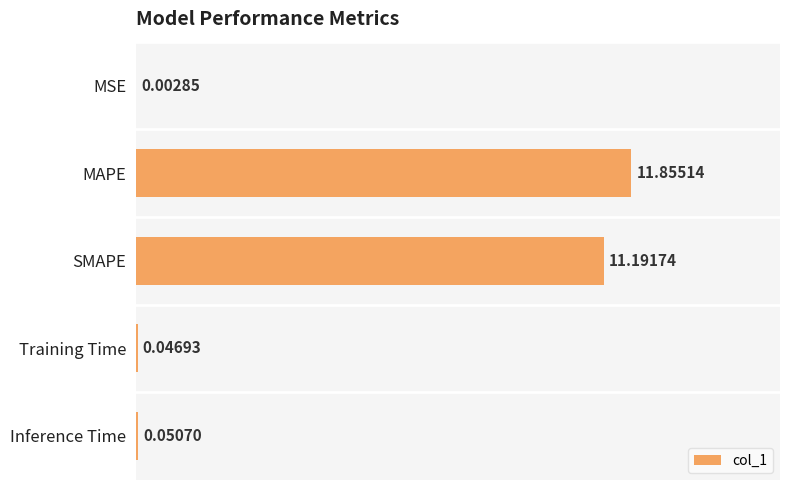

What is the change in value from SMAPE to Training Time?

-11.1